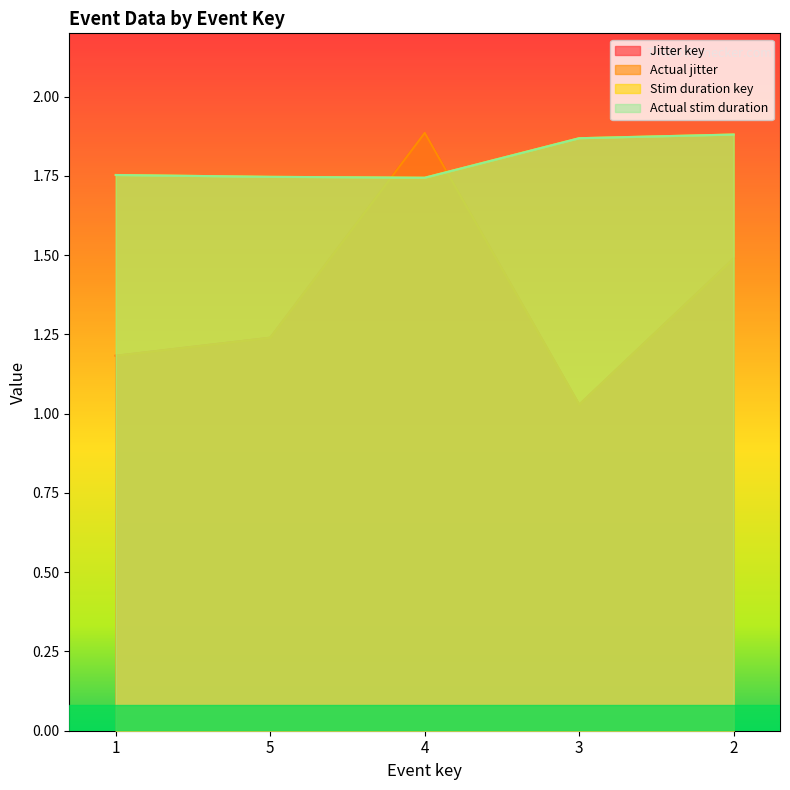

At which category is the sum across all series the highest?

4